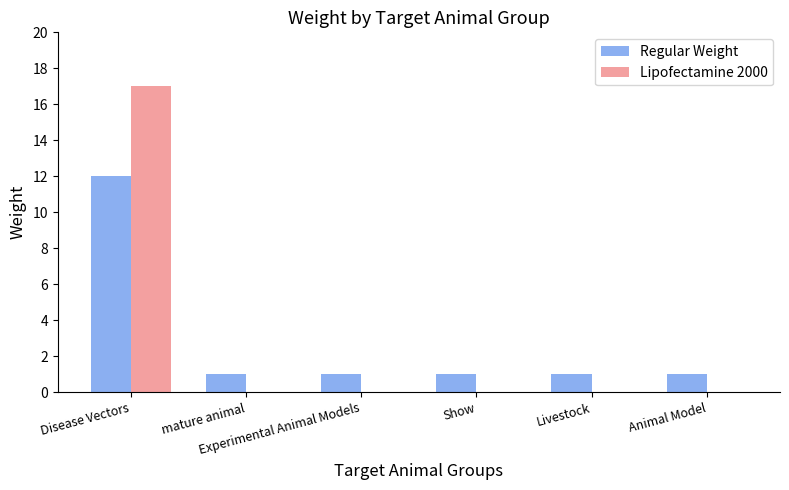

At which category is the sum across all series the highest?

Disease Vectors